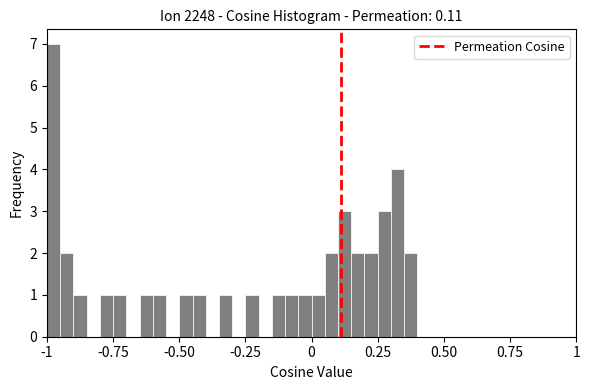

Read against the x-axis, roughly where is the centre of the tallest bar?

-0.95